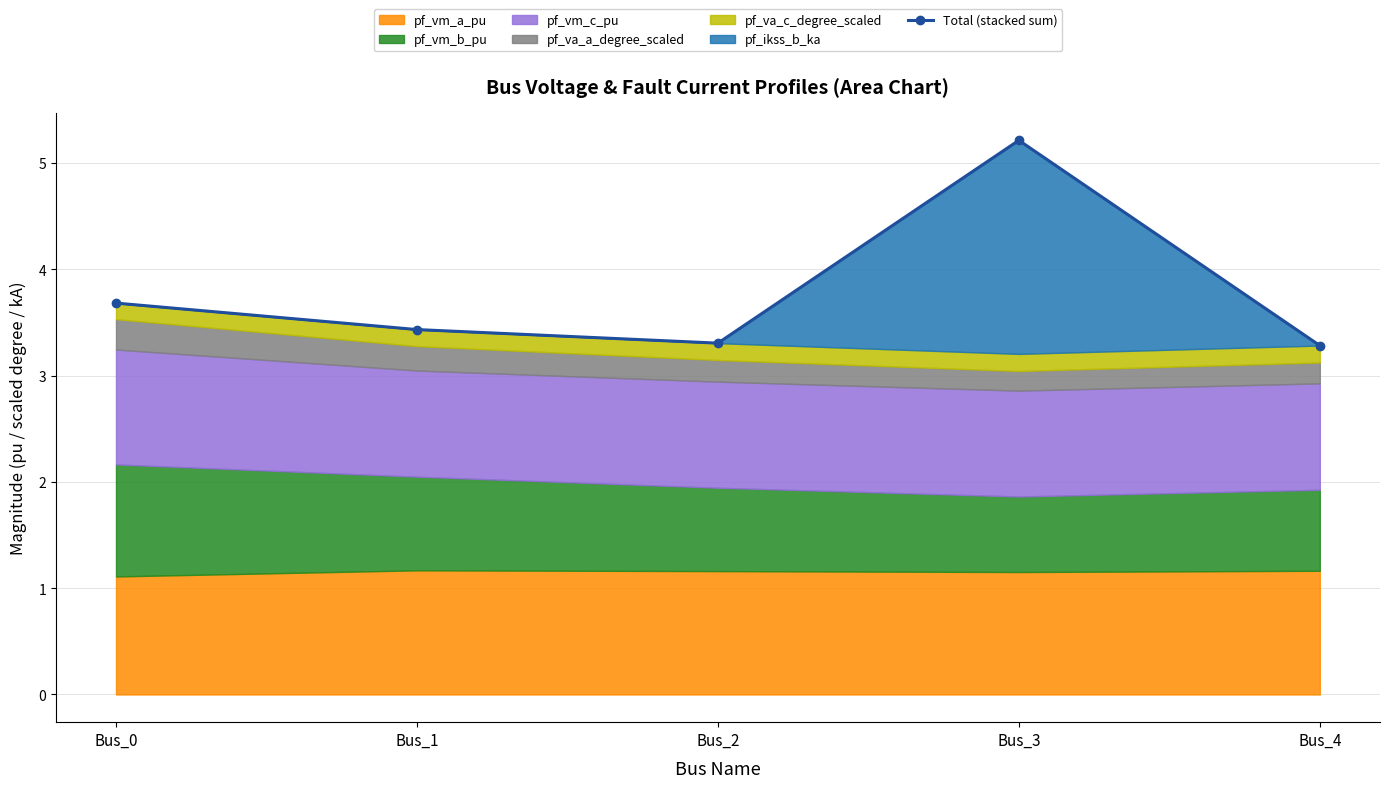

What is the sum of the values at Bus_1 and Bus_3?

8.6